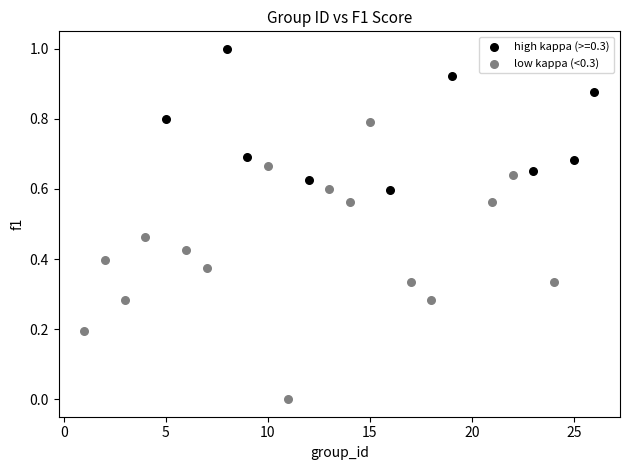

Which series has the largest Y range (max minus min)?

low kappa (<0.3)